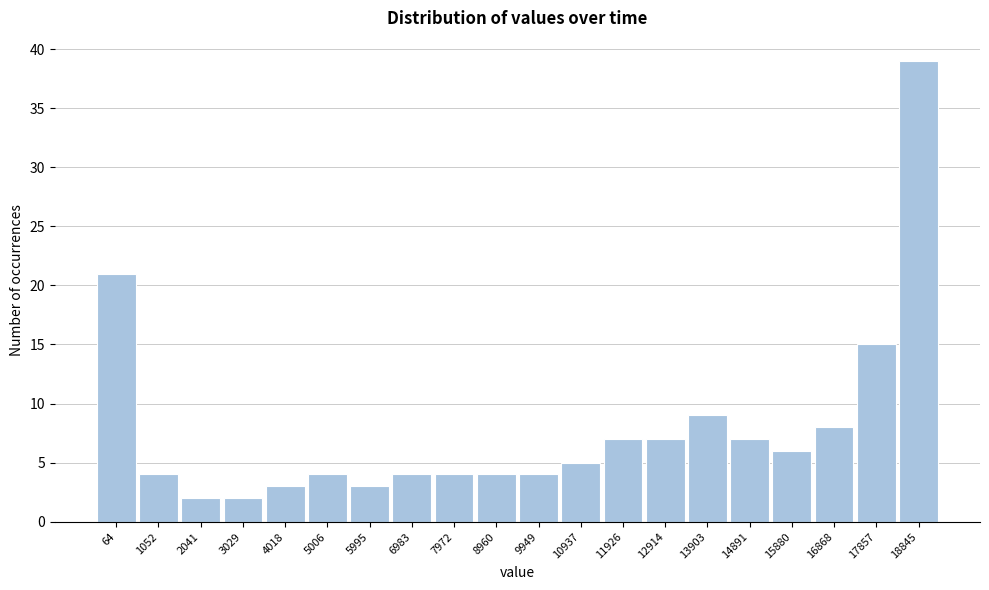

Reading right to left, what are all the values shown in this chart?

18845=39	17857=15	16868=8	15880=6	14891=7	13903=9	12914=7	11926=7	10937=5	9949=4	8960=4	7972=4	6983=4	5995=3	5006=4	4018=3	3029=2	2041=2	1052=4	64=21